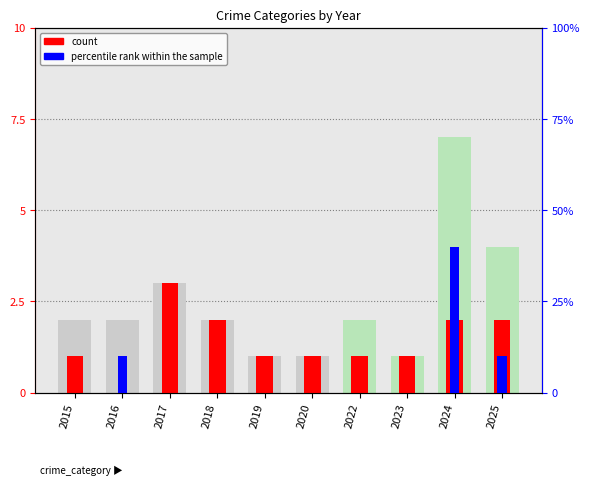

Reading right to left, transcribe all the data shown in this chart.

count: 2	2	1	1	1	1	2	3	0	1
percentile rank within the sample: 10	40	0	0	0	0	0	0	10	0